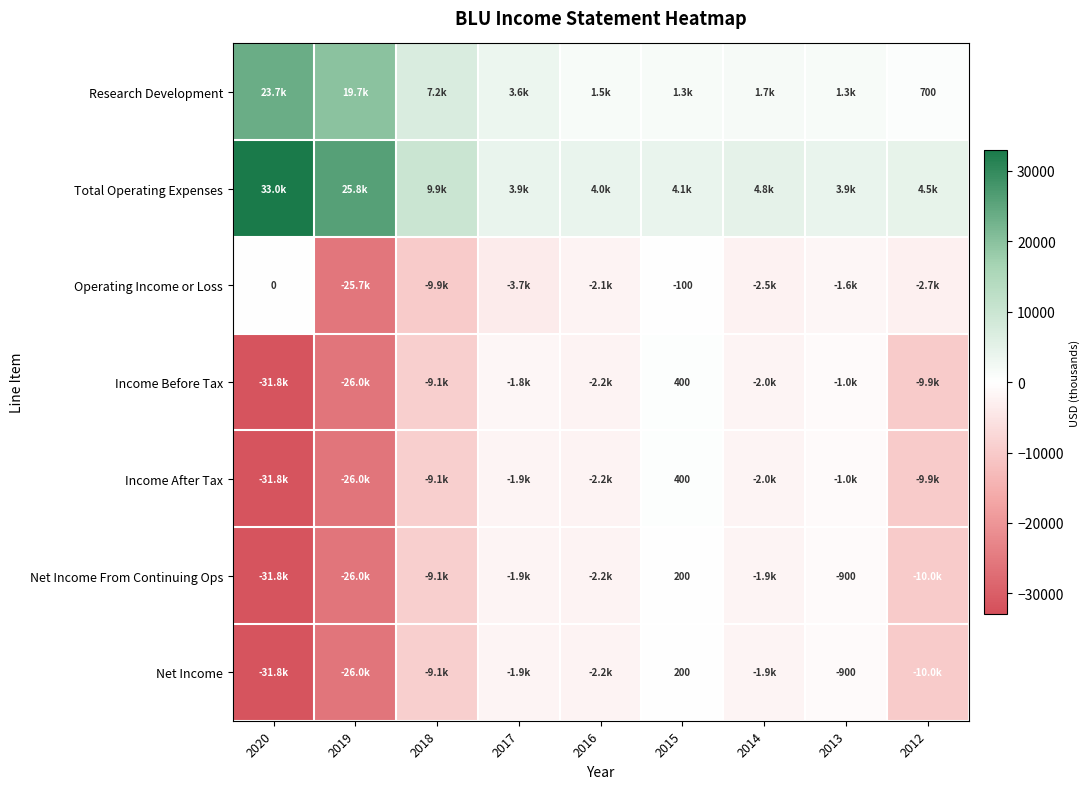

Is it true that Net Income From Continuing Ops equals -362 at 2013?

False